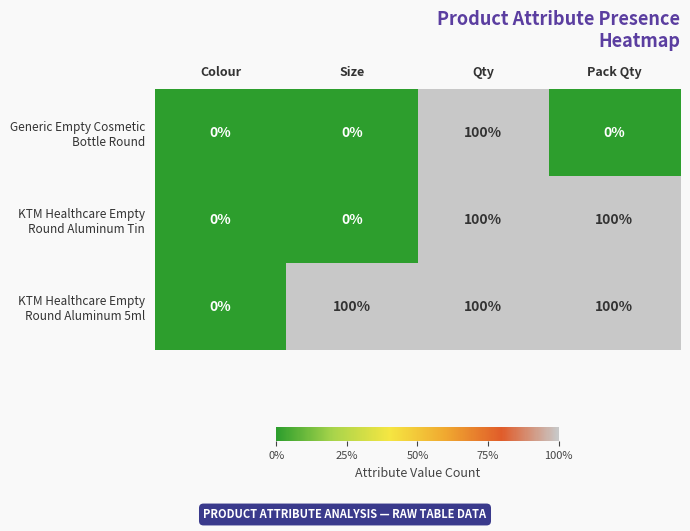

What is the spread (max minus min) of values at Pack Qty?

100